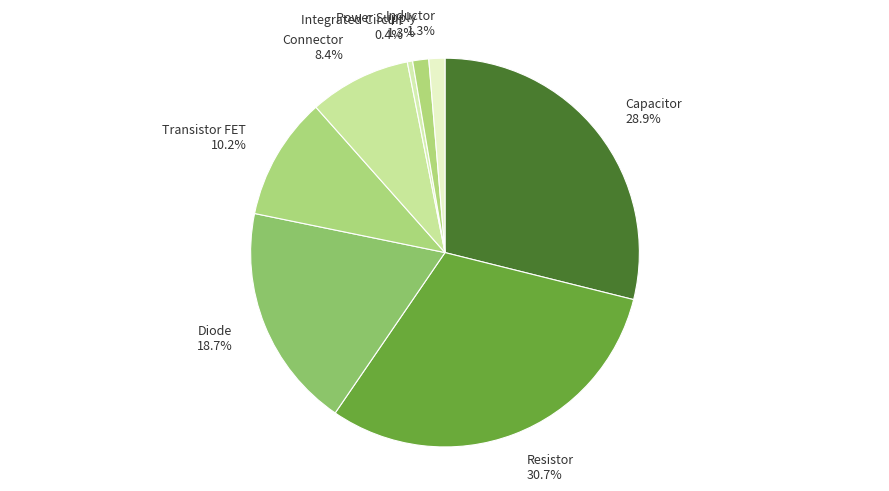

What is the ratio of the value at Transistor FET to the value at Diode?

0.5